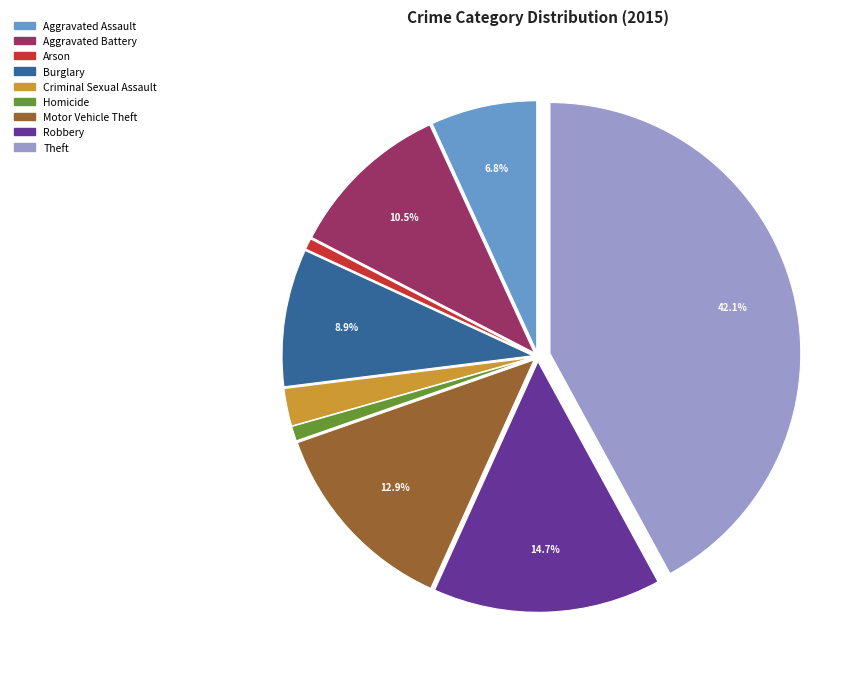

The Robbery slice represents 22% of the pie. True or false?

False